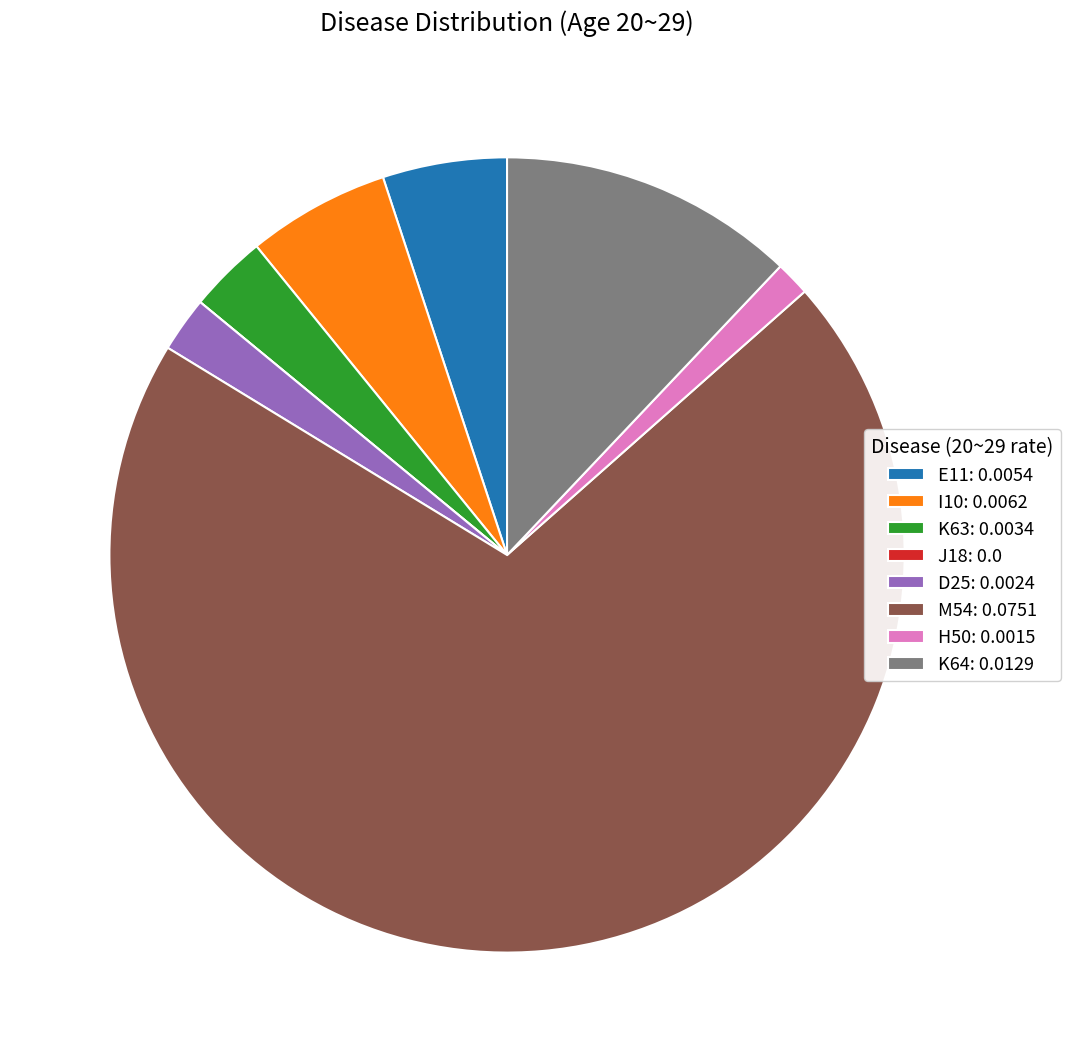

Does K63 represent more than half of the total?

No